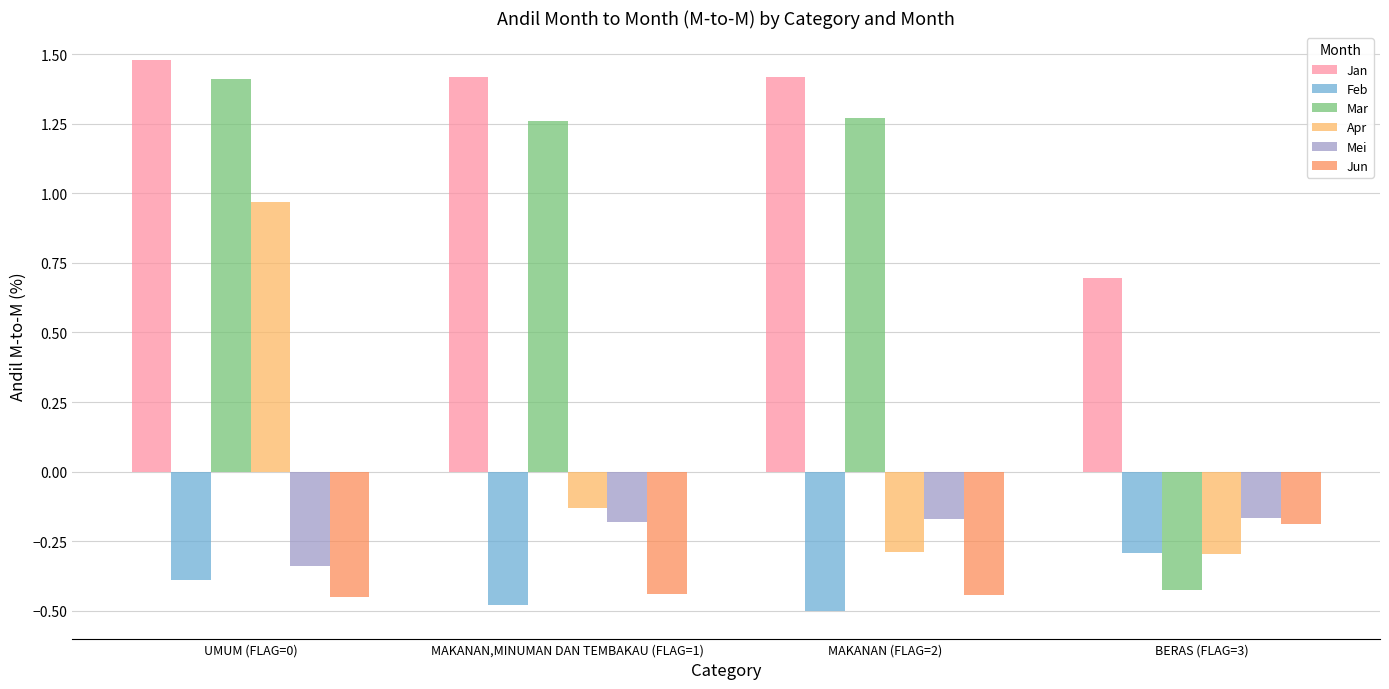

At which category is the sum across all series the highest?

UMUM (FLAG=0)